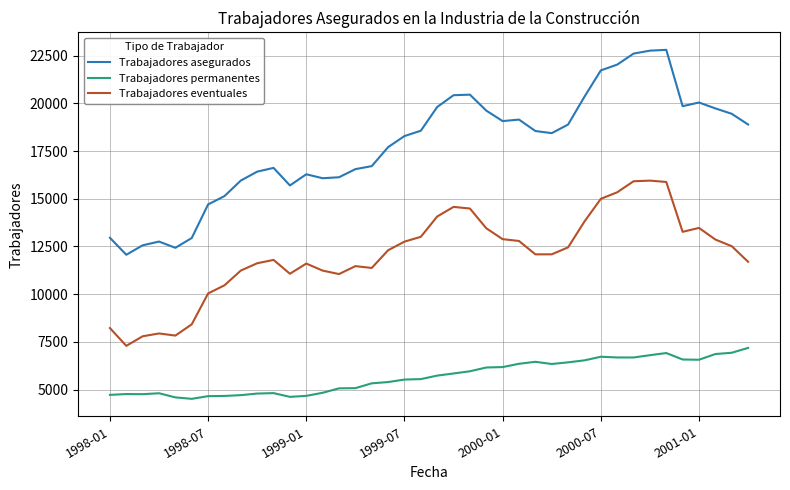

What is the lowest value of the Trabajadores asegurados series?

12066